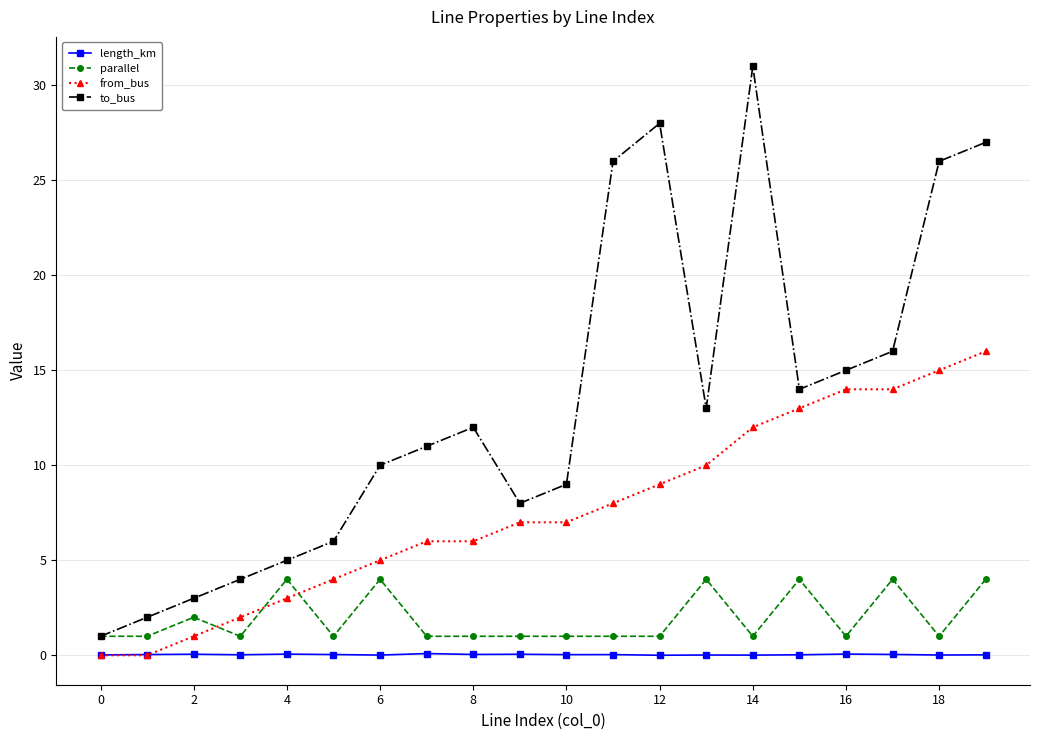

Does the chart display data point markers on the line(s)?

Yes